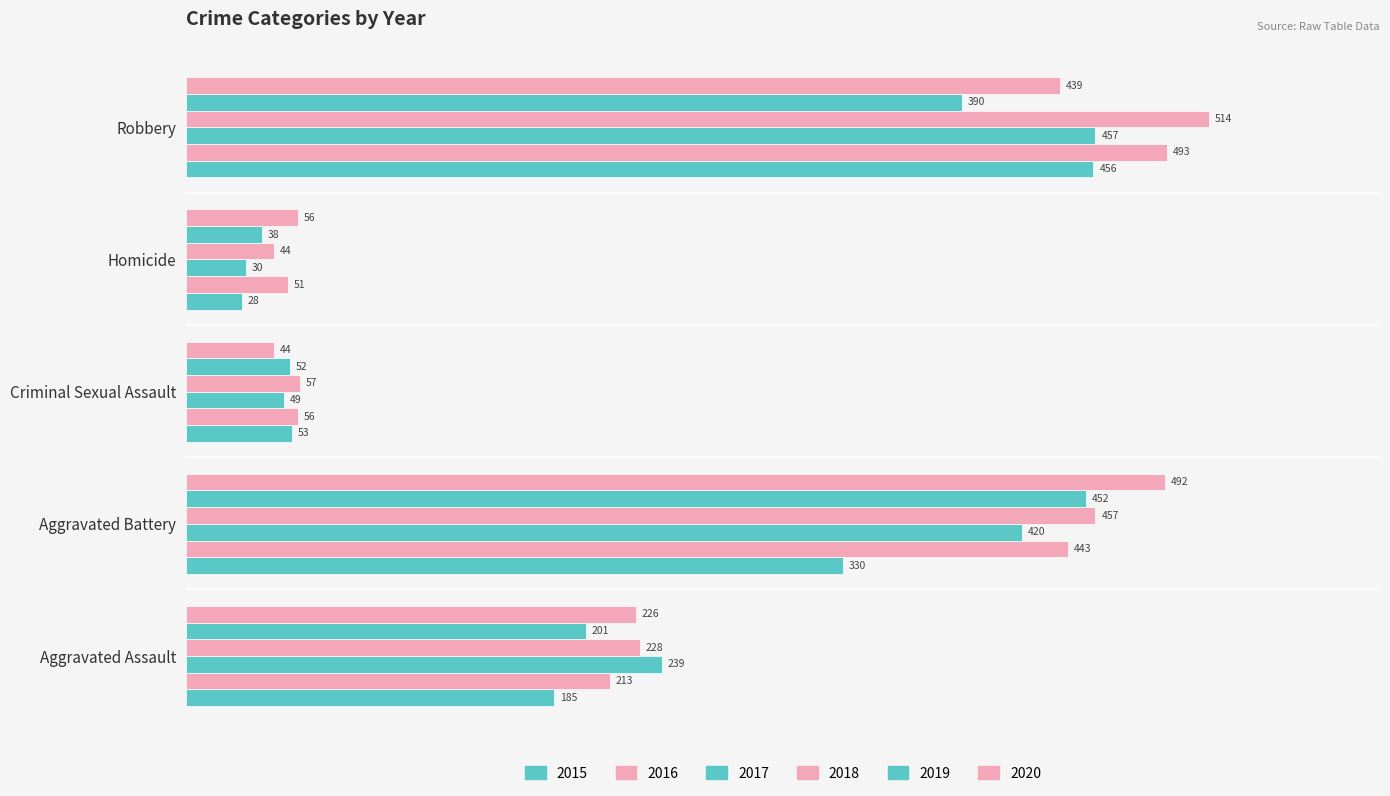

How many distinct data groups are displayed?

6